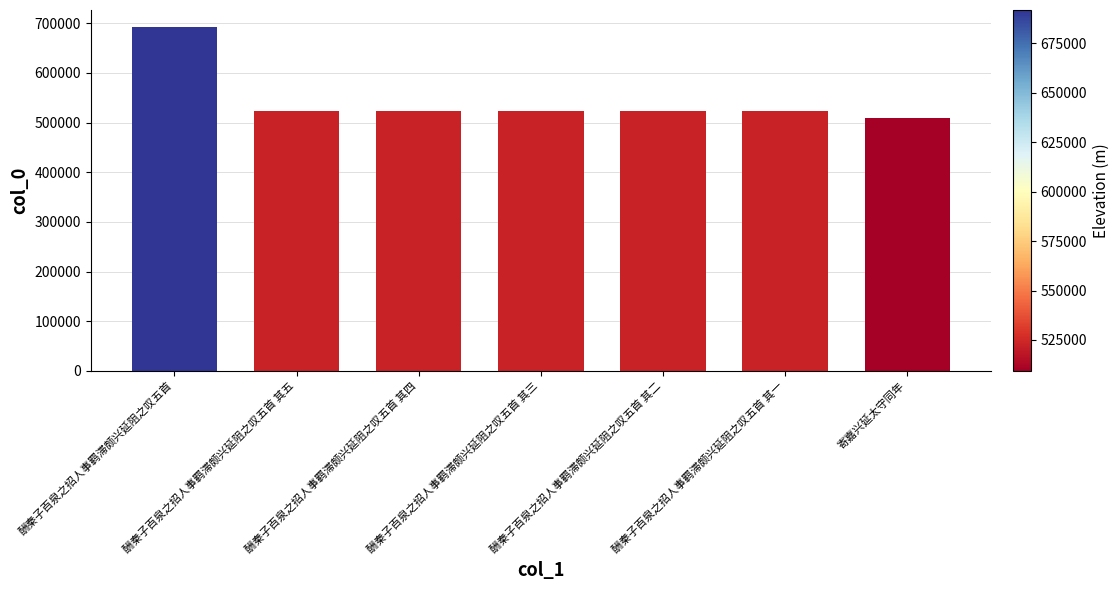

What is the ratio of the value at 酬秦子百泉之招人事羁滞颇兴延阻之叹五首 to the value at 酬秦子百泉之招人事羁滞颇兴延阻之叹五首 其一?

1.3